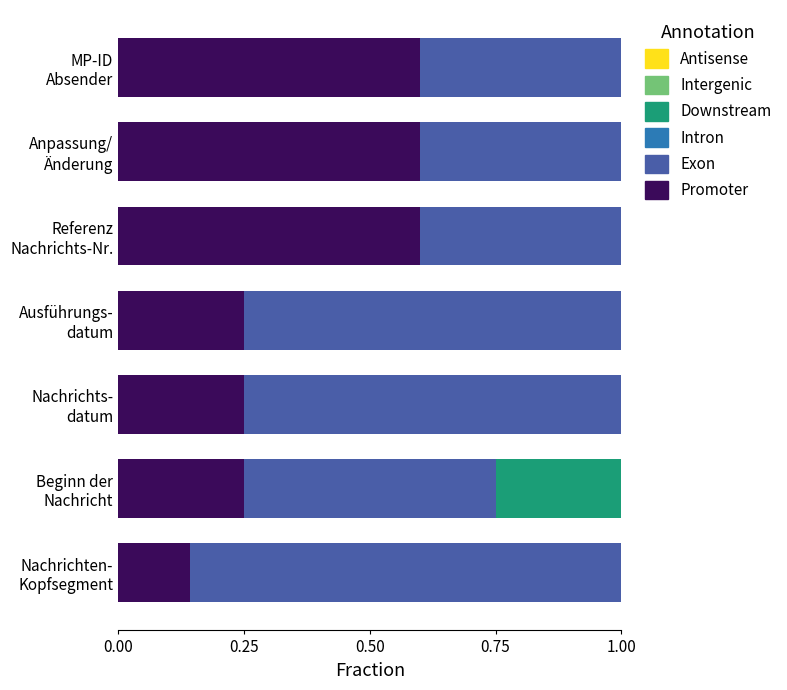

What is the maximum value for Promoter?

0.6